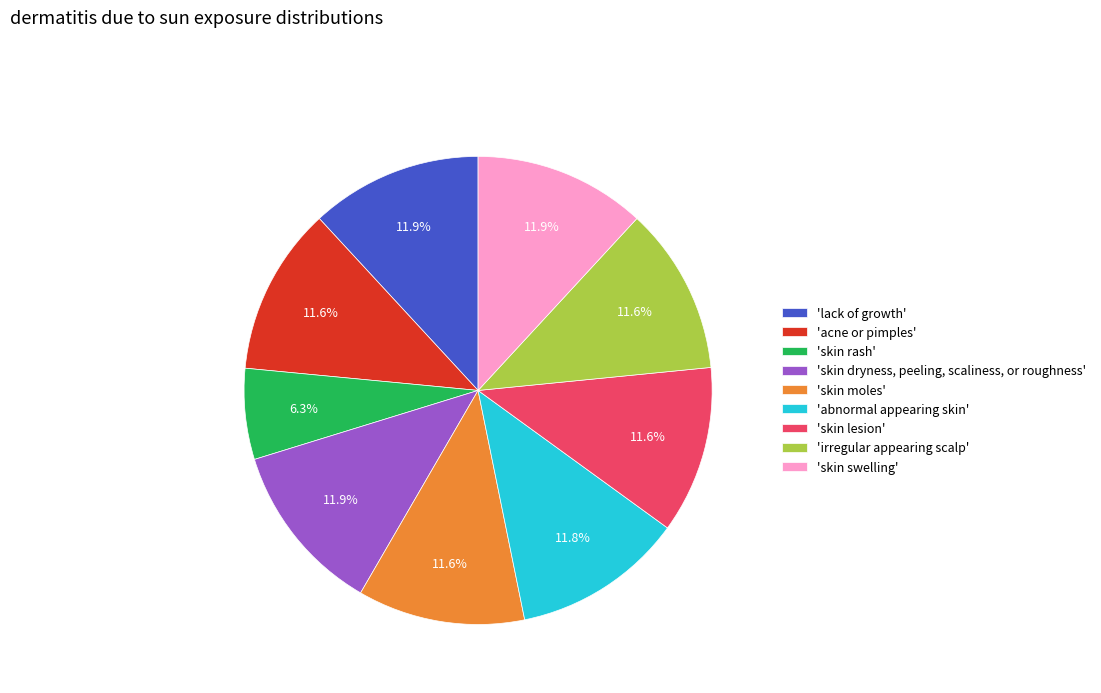

To the nearest percent, what is the difference between the largest and smallest slice percentages?

6%